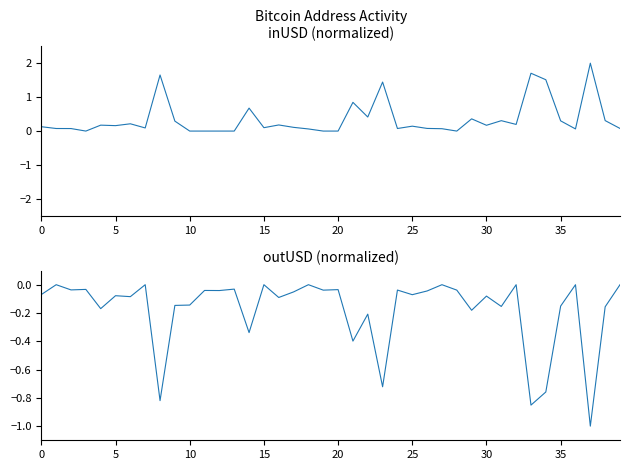

At which label is inUSD closest to 1?

21